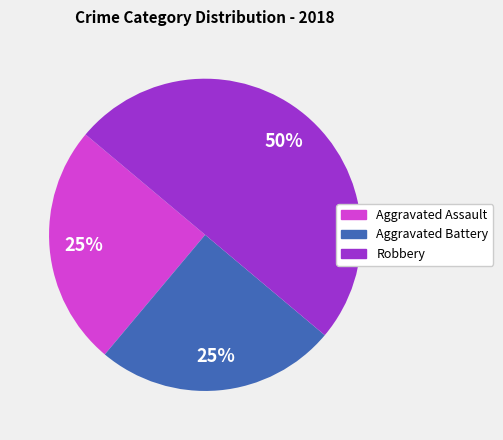

True or false: Aggravated Assault accounts for 40% of the total.

False